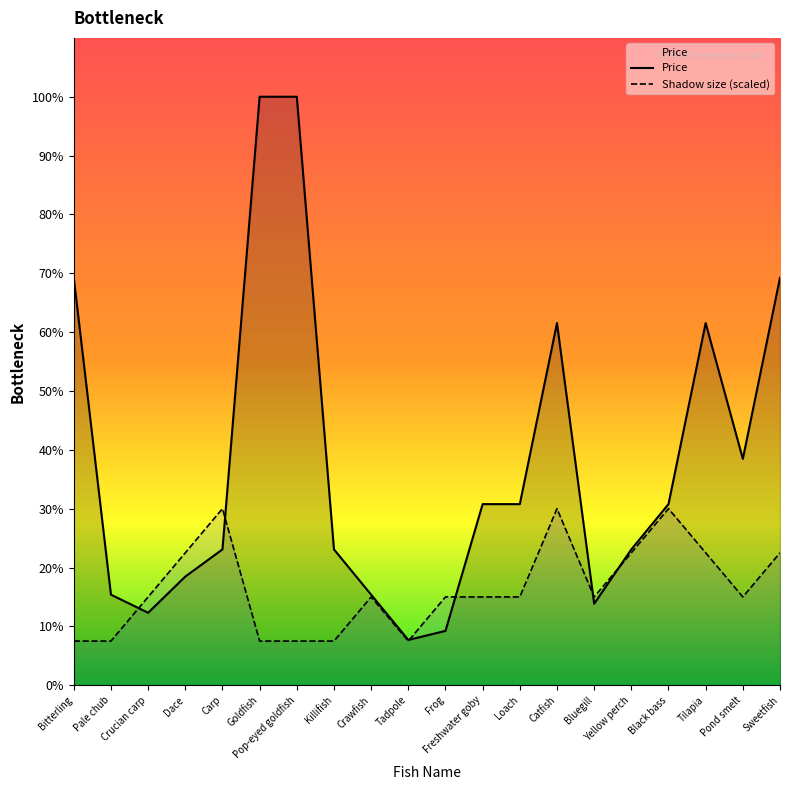

What is the difference between the Price values at Tadpole and Loach?

300.0